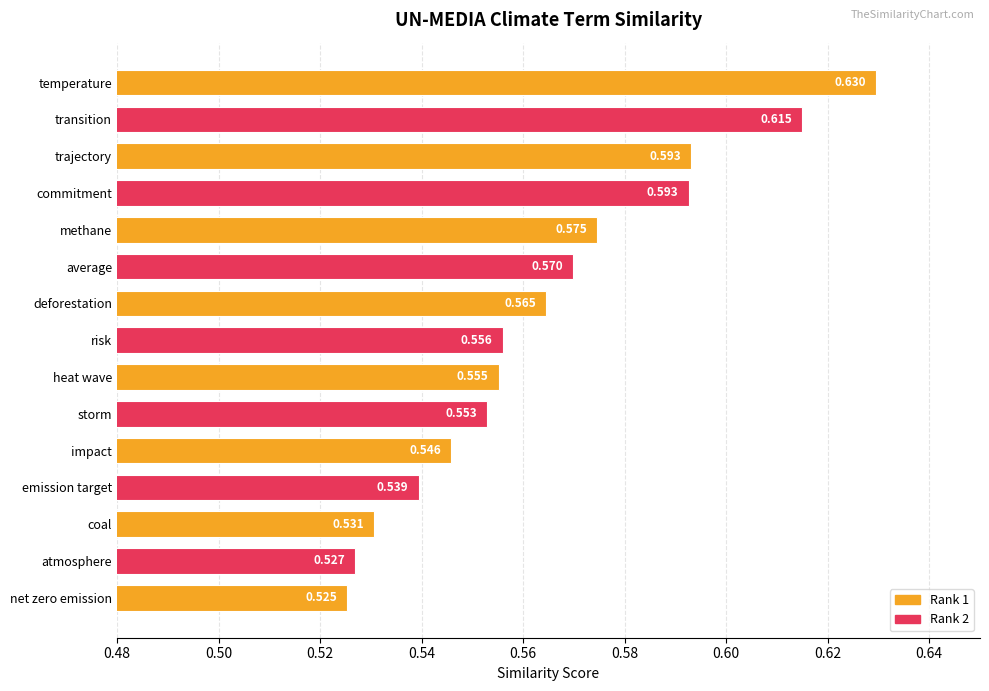

At which category does the chart reach its minimum across all series?

net zero emission